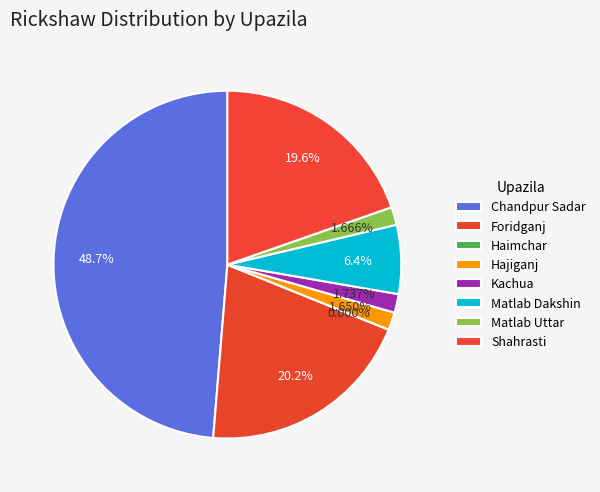

To the nearest percent, what is the combined percentage of Matlab Uttar and Haimchar?

2%